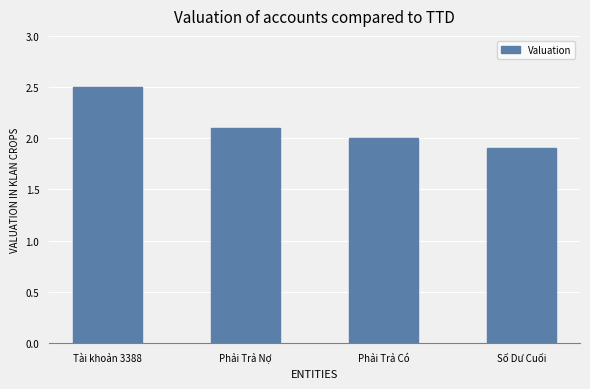

What is the approximate value at Phải Trả Nợ?

2.1